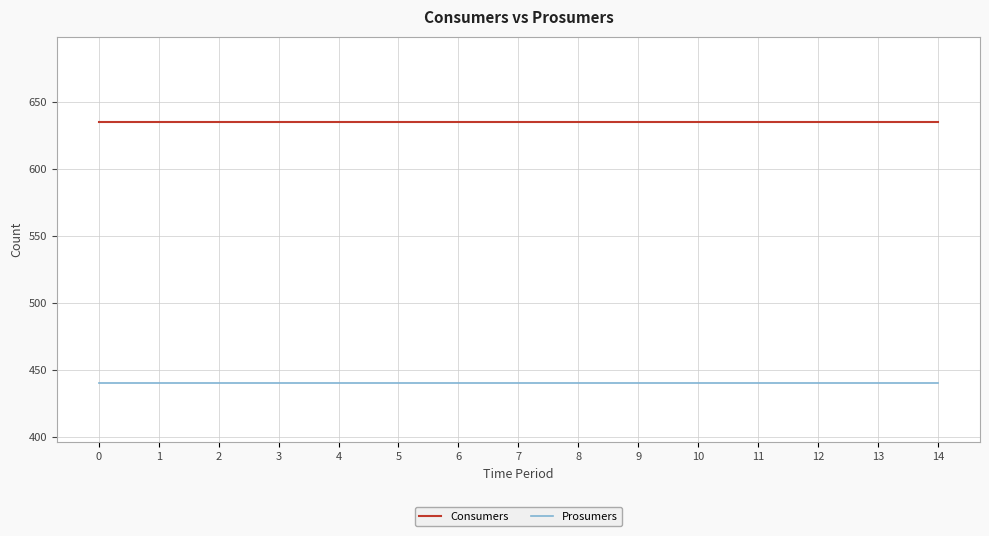

What is the difference between the highest and lowest values at 6?

195